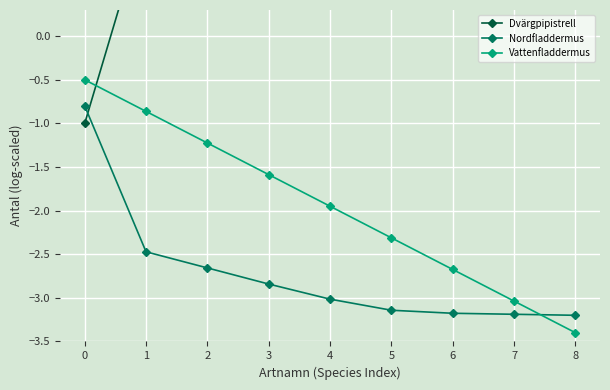

What are all the series names shown in the legend?

Dvärgpipistrell, Nordfladdermus, Vattenfladdermus